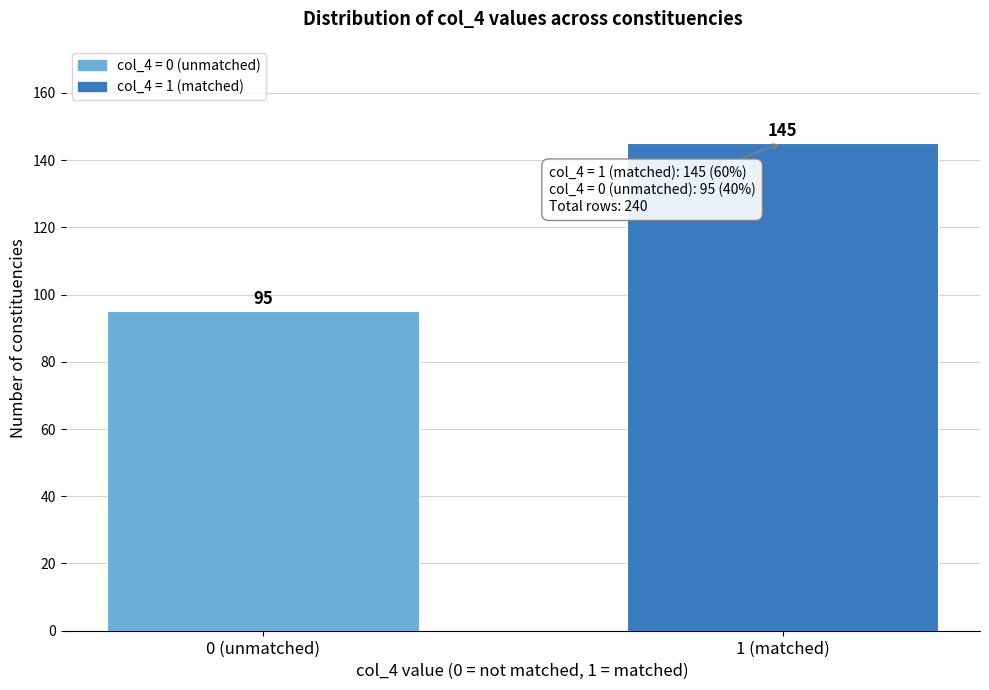

Reading left to right, transcribe all the data shown in this chart.

0 (unmatched)=95	1 (matched)=145